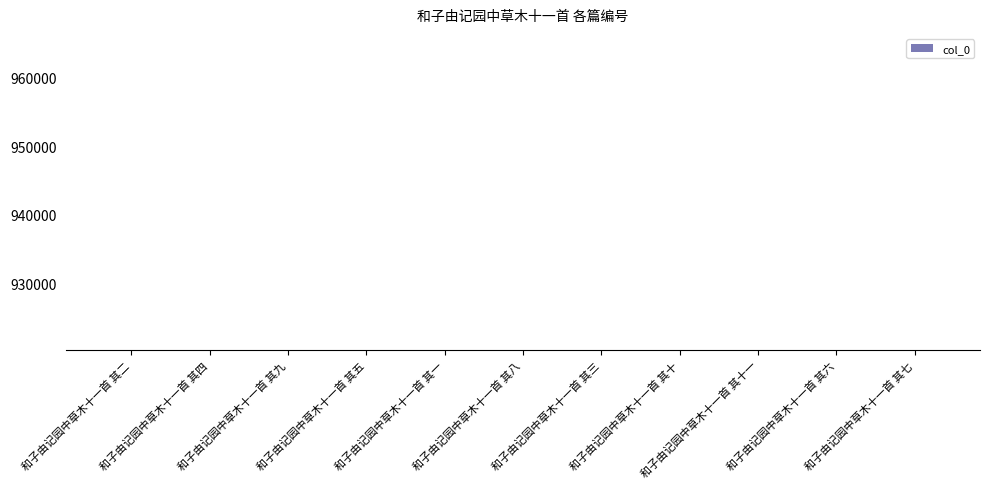

What is the minimum value shown in the chart?

920307